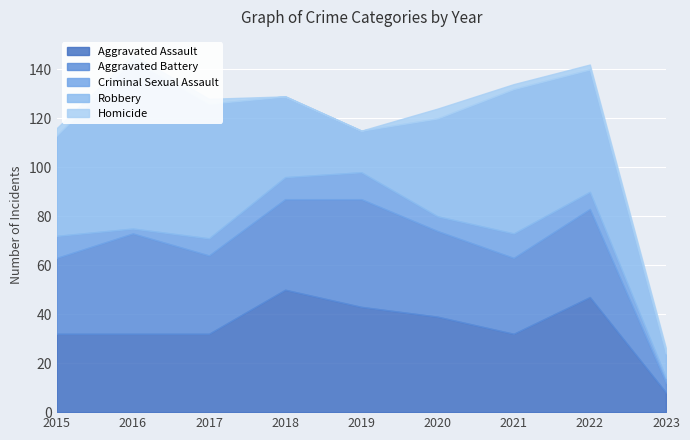

What is the sum of the Homicide values at 2023 and 2019?

2